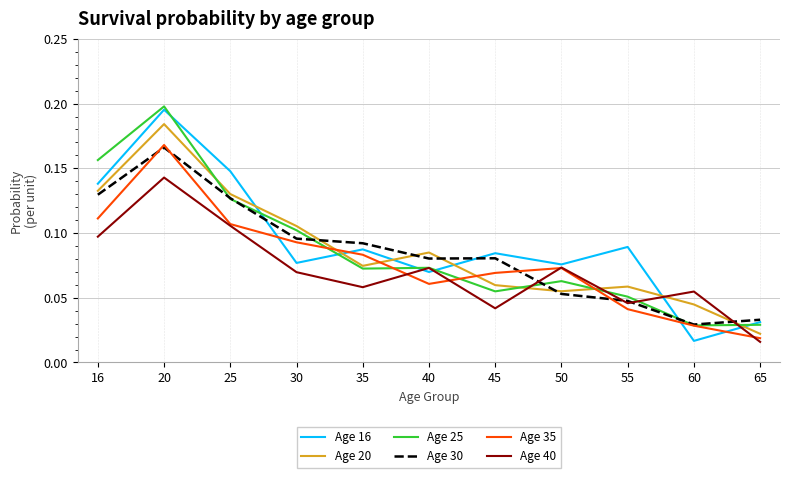

How many lines are shown in the chart?

6